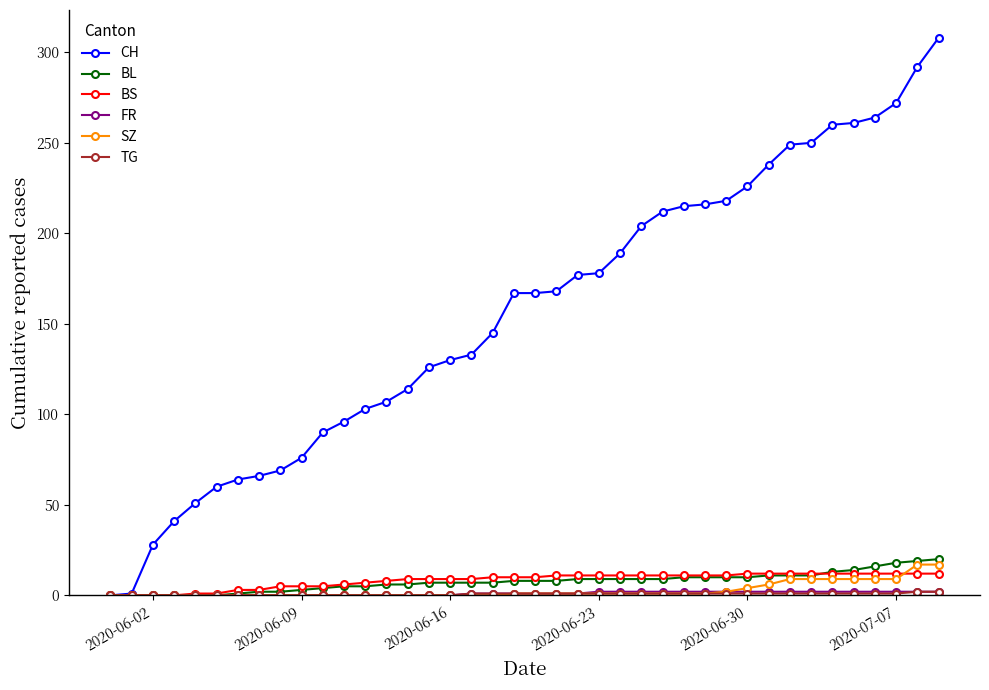

At how many categories does at least one series exceed 194?

15